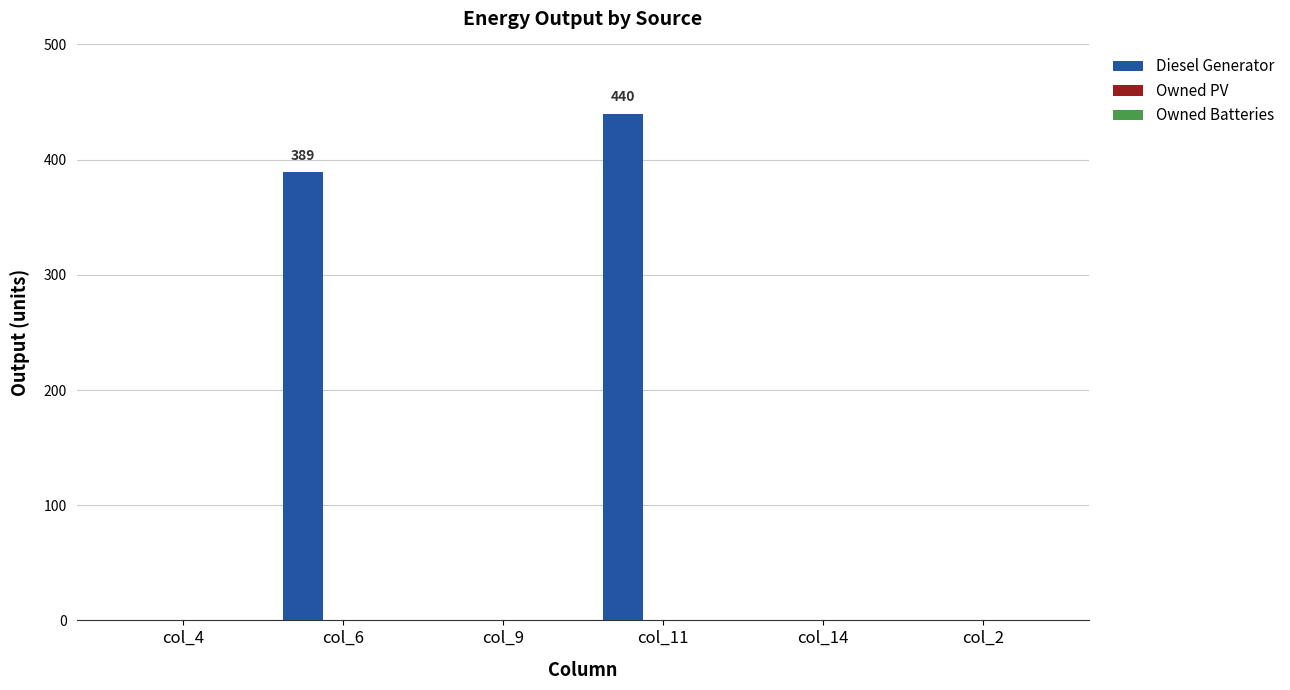

At which category does the chart reach its peak across all series?

col_11